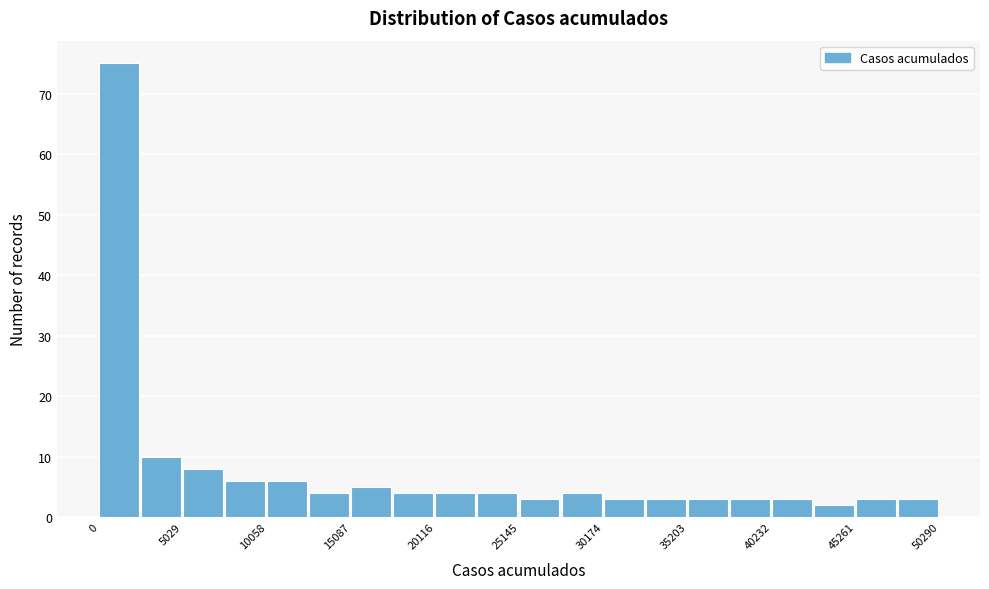

Around what value on the x-axis is the tallest bar? Give the approximate position of its centre, as read against the axis.

1000